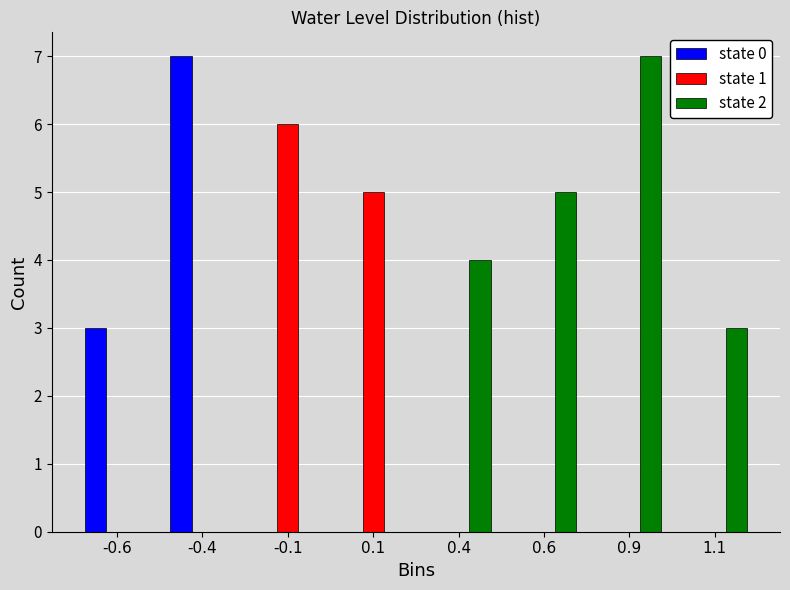

Reading left to right, what are all the values shown in this chart?

state 0: -0.6=3	-0.4=7	-0.1=0	0.1=0	0.4=0	0.6=0	0.9=0	1.1=0
state 1: -0.6=0	-0.4=0	-0.1=6	0.1=5	0.4=0	0.6=0	0.9=0	1.1=0
state 2: -0.6=0	-0.4=0	-0.1=0	0.1=0	0.4=4	0.6=5	0.9=7	1.1=3